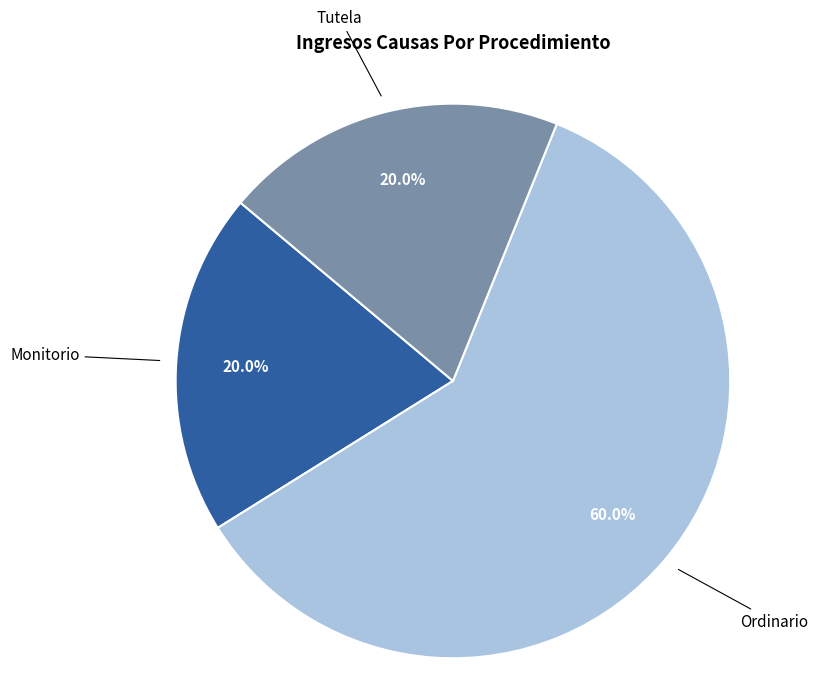

Does any single category account for the majority?

Yes